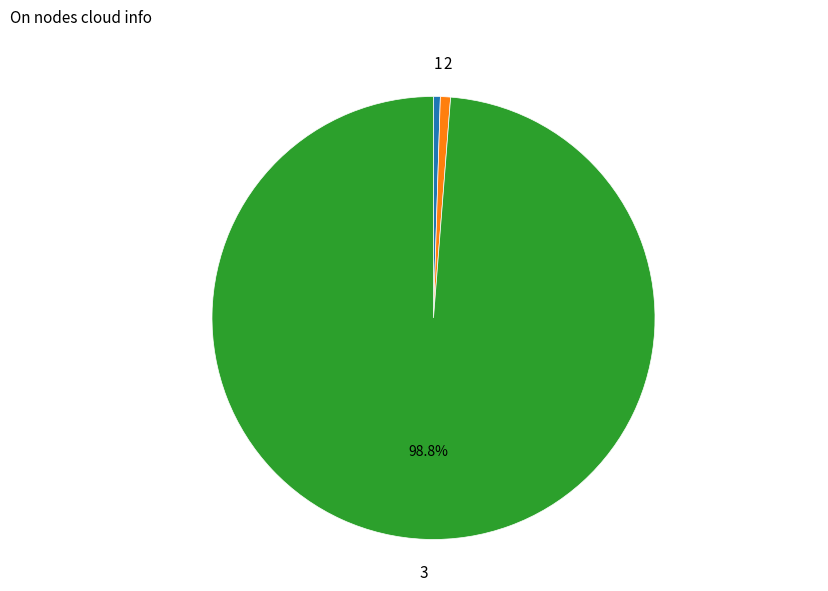

Does any single category account for the majority?

Yes